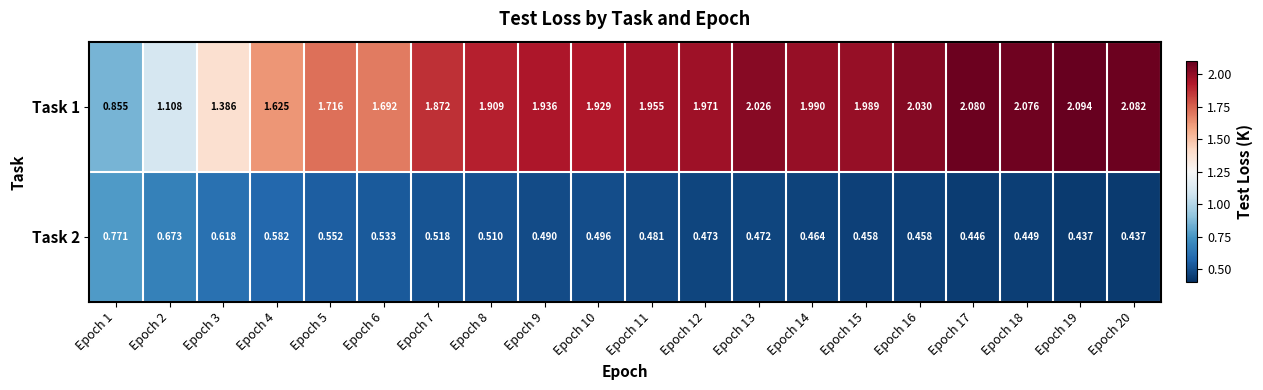

Count the number of data series in this chart.

2